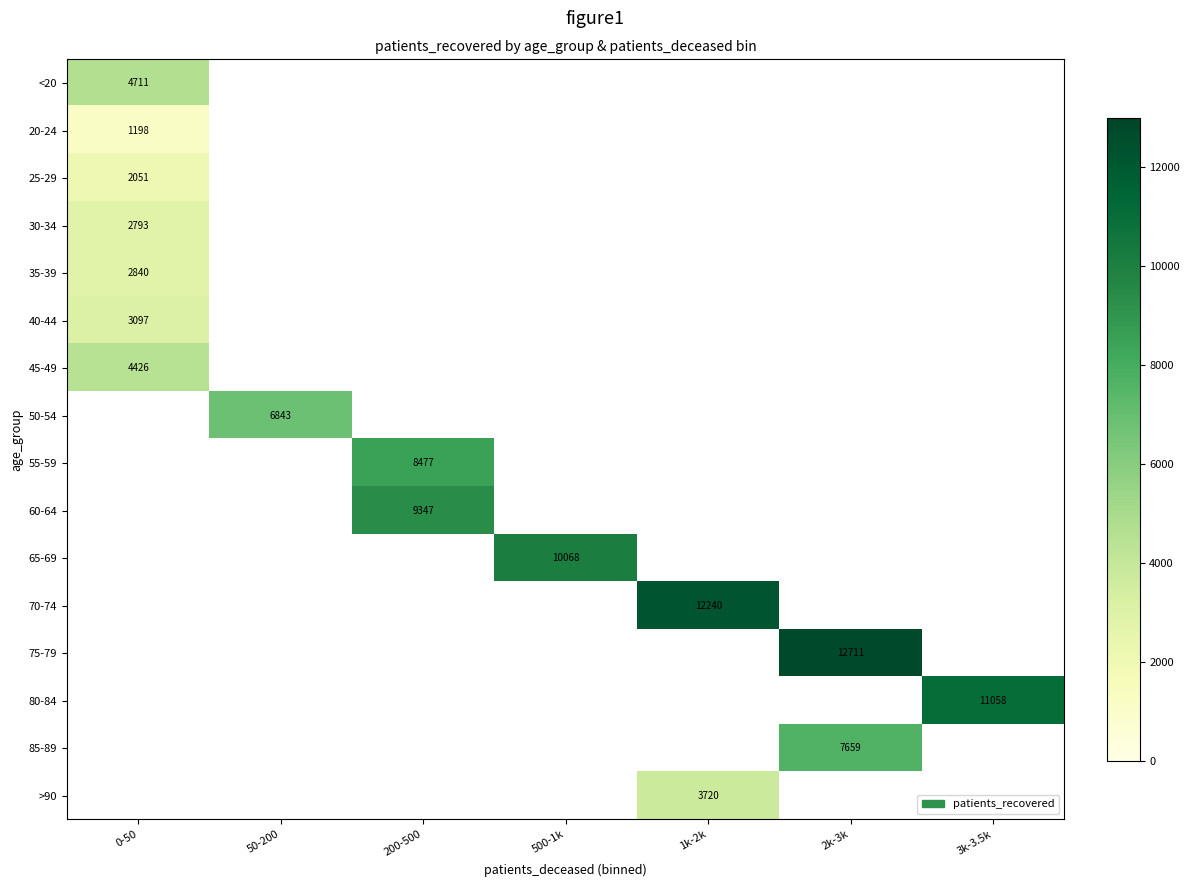

What is the minimum value shown in the chart?

1198.0